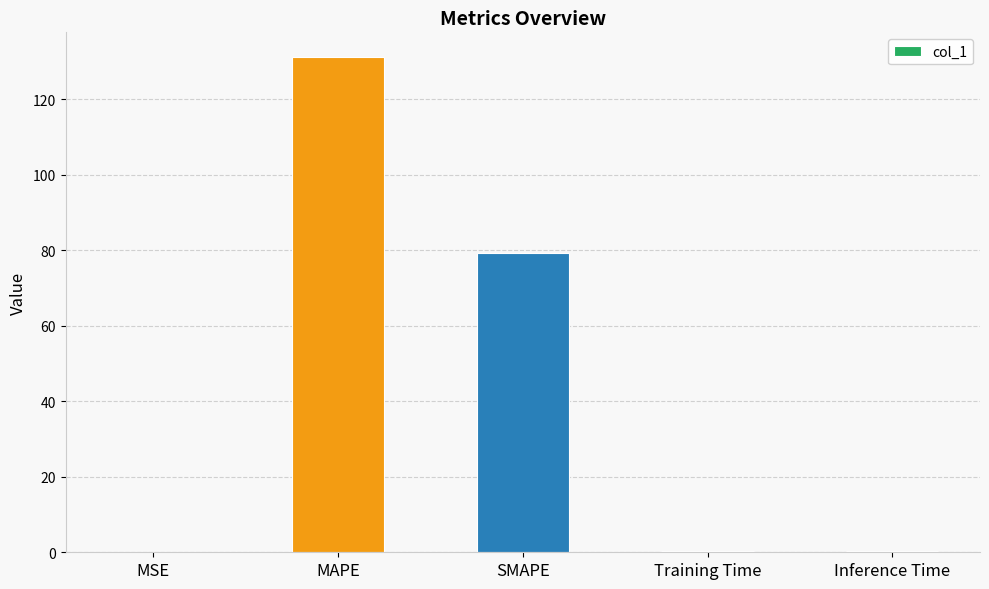

Between SMAPE and Inference Time, which is larger?

SMAPE